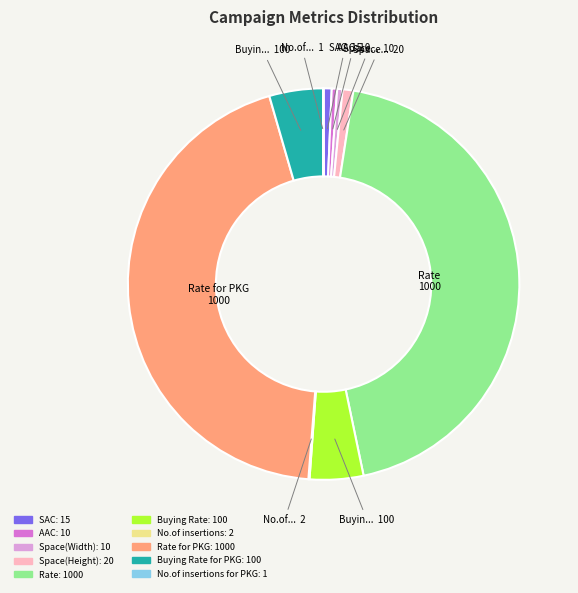

Is there a majority slice in this chart?

No